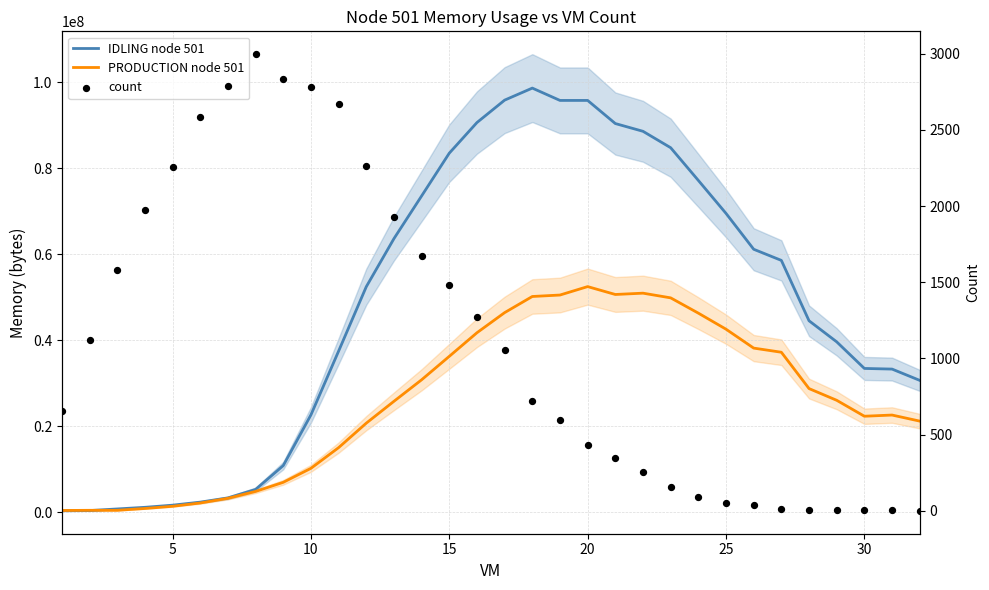

What are all the series names shown in the legend?

IDLING node 501, PRODUCTION node 501, count